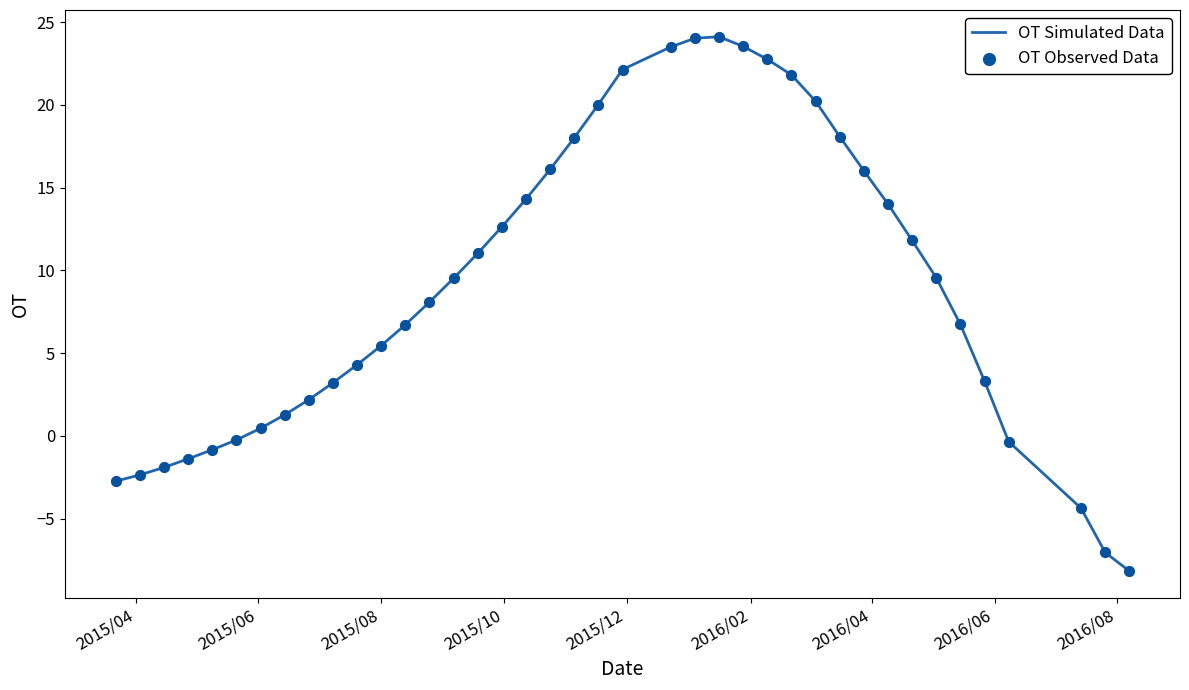

What is the smallest value displayed?

-8.2